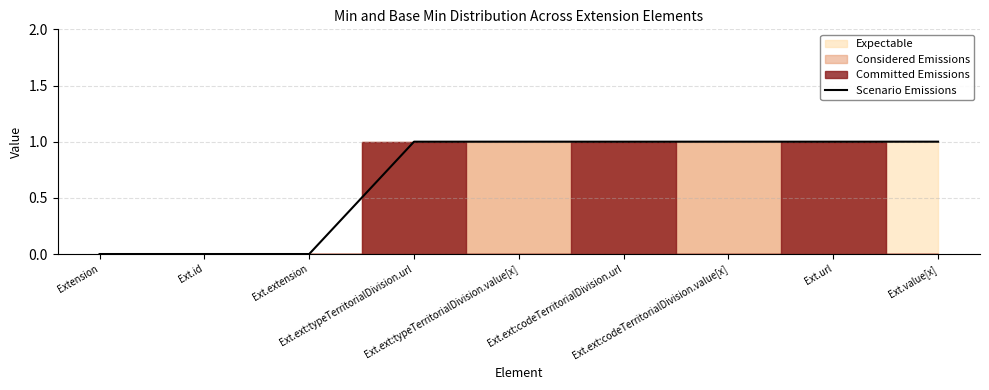

Rank the categories by value from lowest to highest.

Extension, Ext.id, Ext.extension, Ext.ext:typeTerritorialDivision.url, Ext.ext:typeTerritorialDivision.value[x], Ext.ext:codeTerritorialDivision.url, Ext.ext:codeTerritorialDivision.value[x], Ext.url, Ext.value[x]